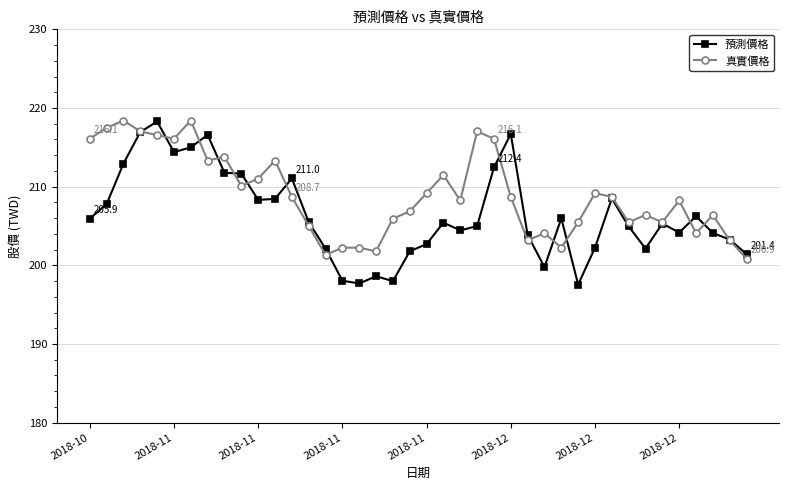

Rank the series by their average value, from lowest to highest.

預測價格, 真實價格